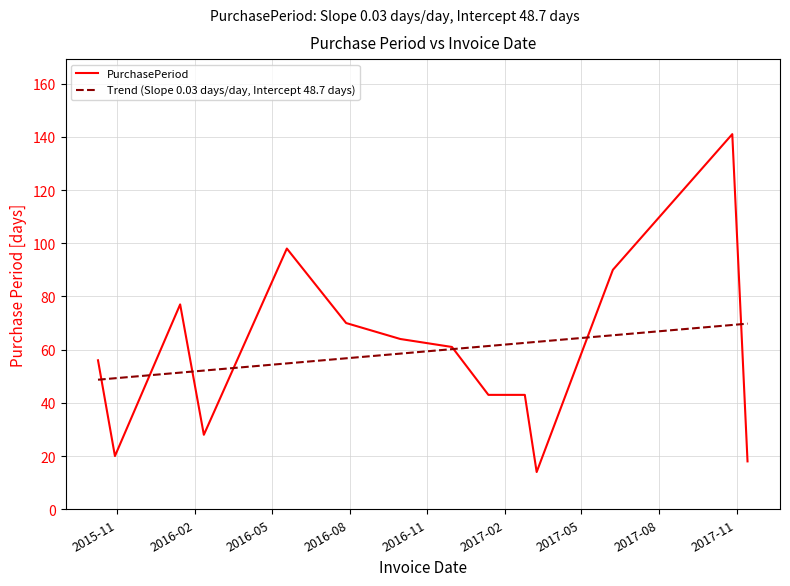

Which series has the widest spread of values?

PurchasePeriod